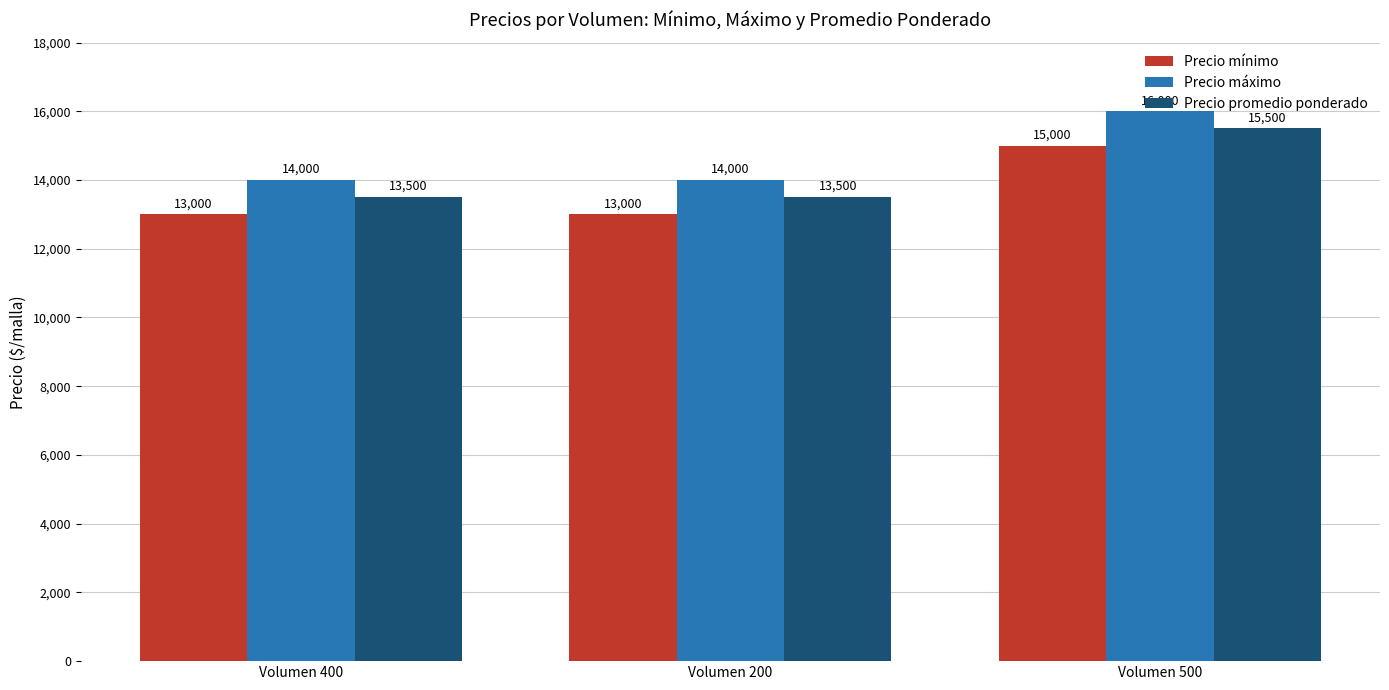

What is the difference between the highest and lowest values at Volumen 200?

1000